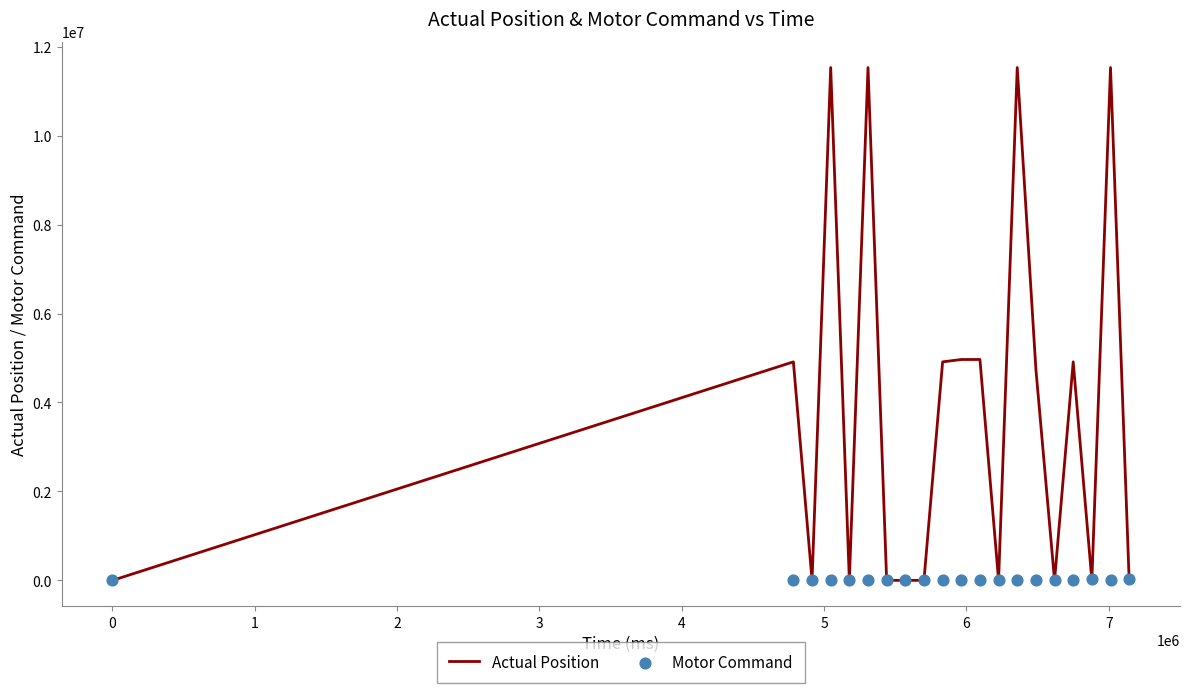

Which series contains the lowest Y value?

Actual Position